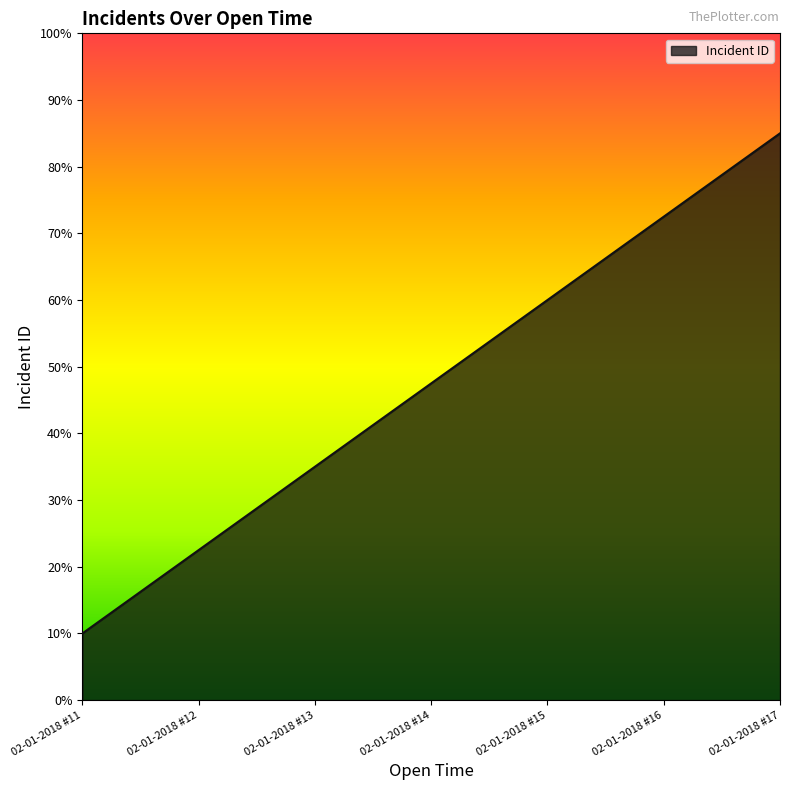

Which category has the highest value across all series?

02-01-2018 #17